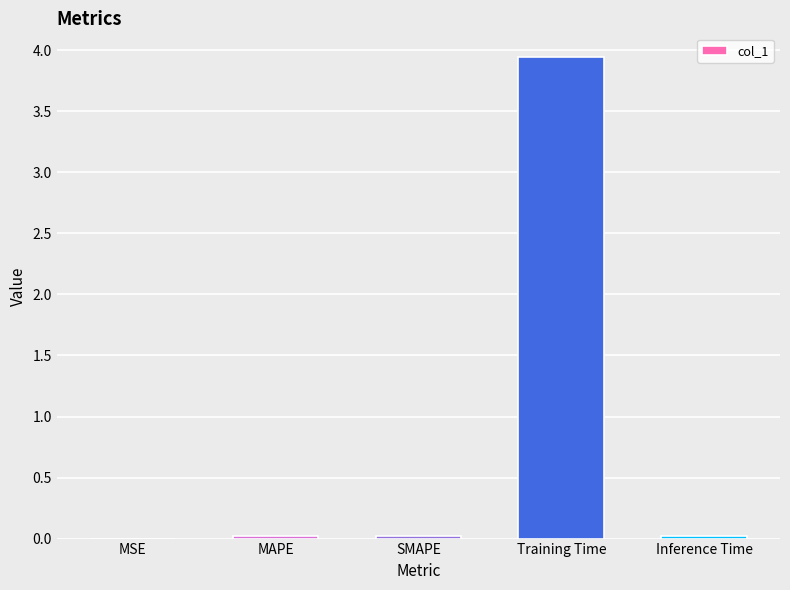

Which label corresponds to the largest value in the chart?

Training Time